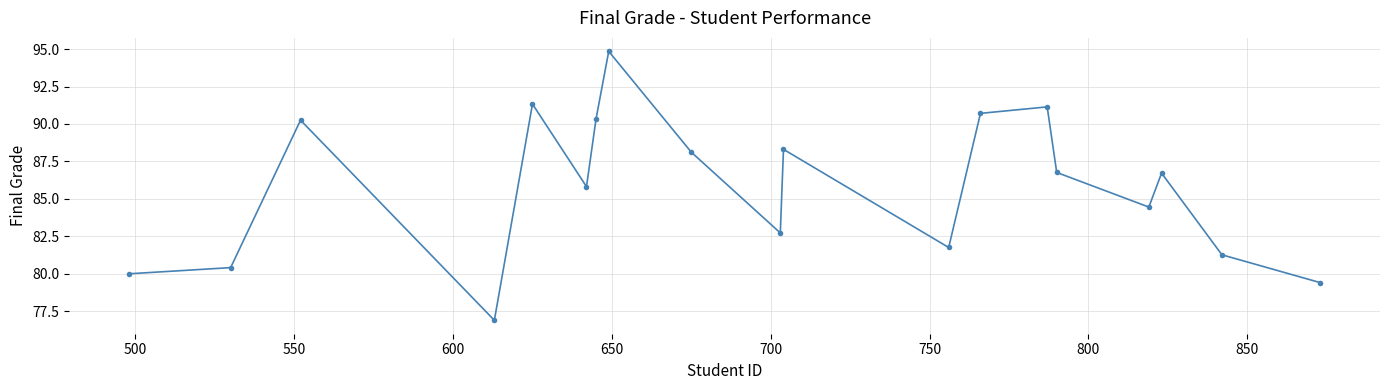

Count the number of categories in the chart.

19